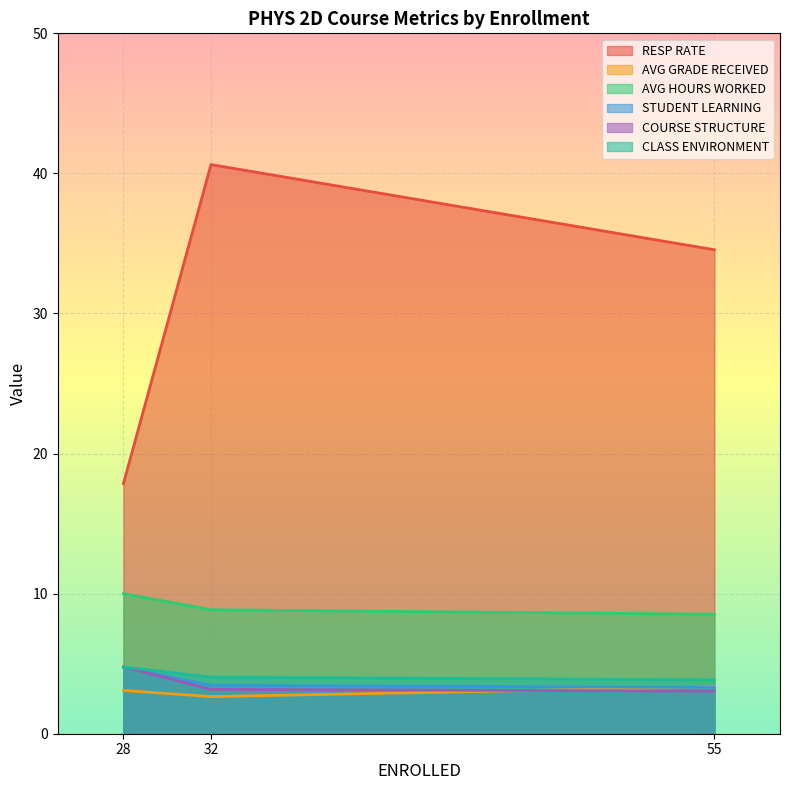

What is the difference between the maximum and minimum values in the COURSE STRUCTURE series?

1.7